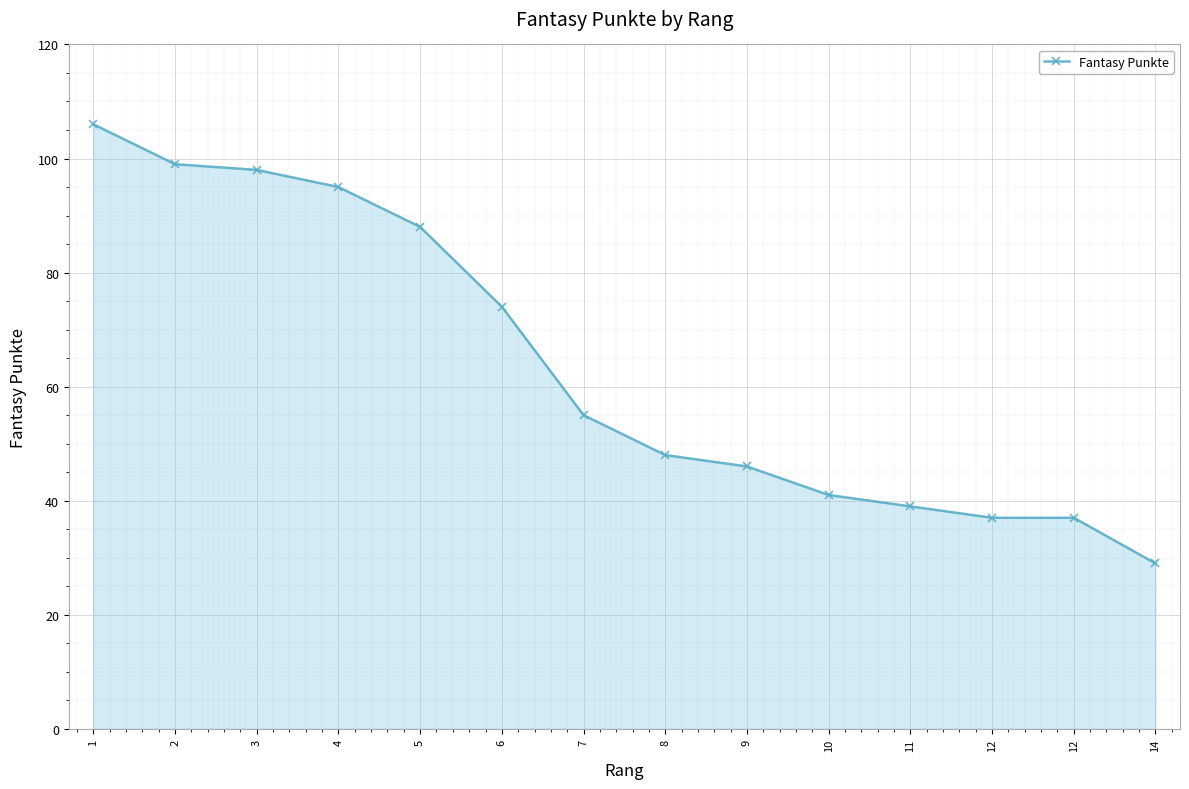

How many lines are shown in the chart?

1